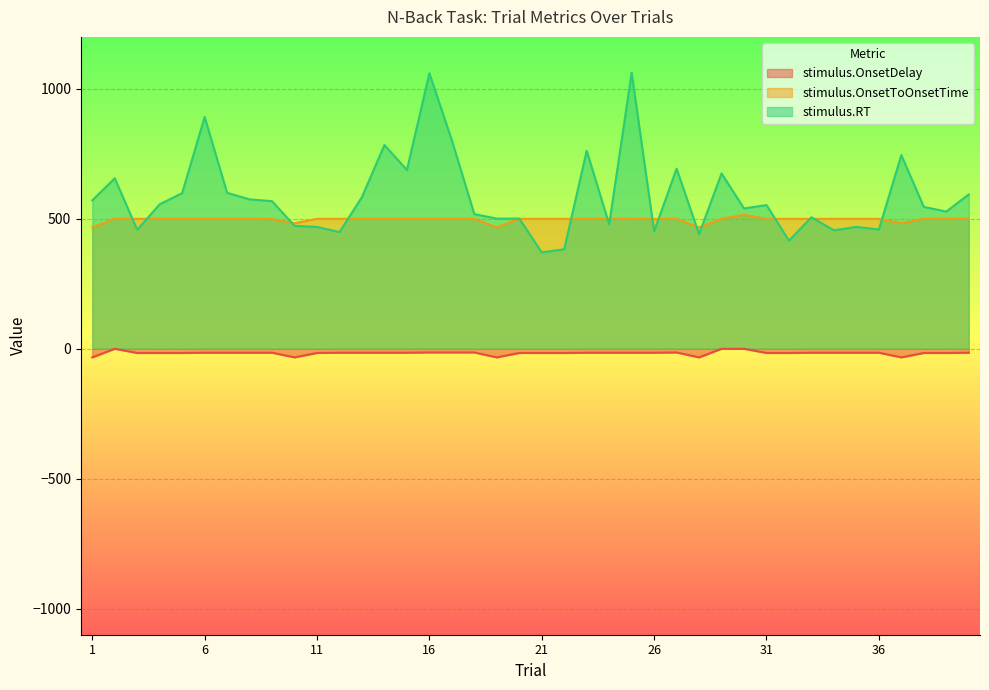

True or false: stimulus.OnsetToOnsetTime and stimulus.RT intersect in this chart.

True